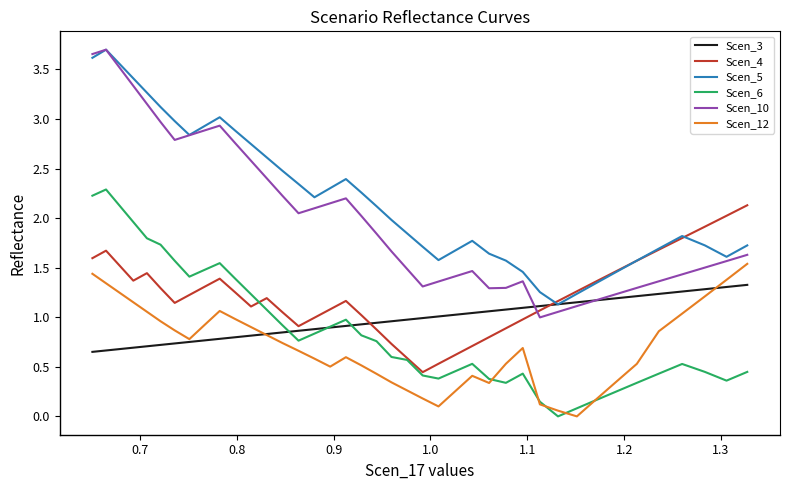

True or false: Scen_12 and Scen_4 intersect in this chart.

False